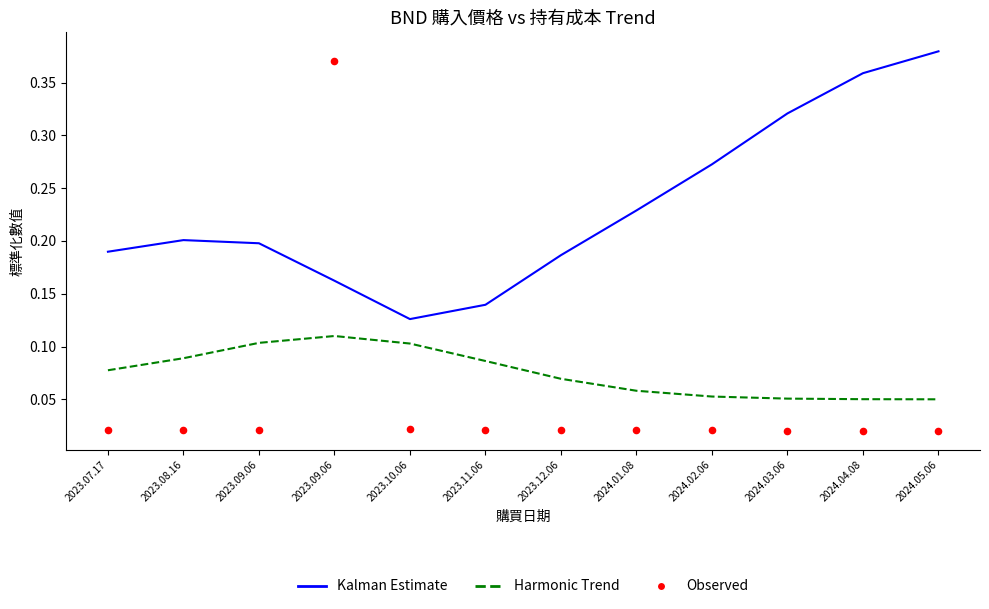

What are all the series names shown in the legend?

Kalman Estimate, Harmonic Trend, Observed